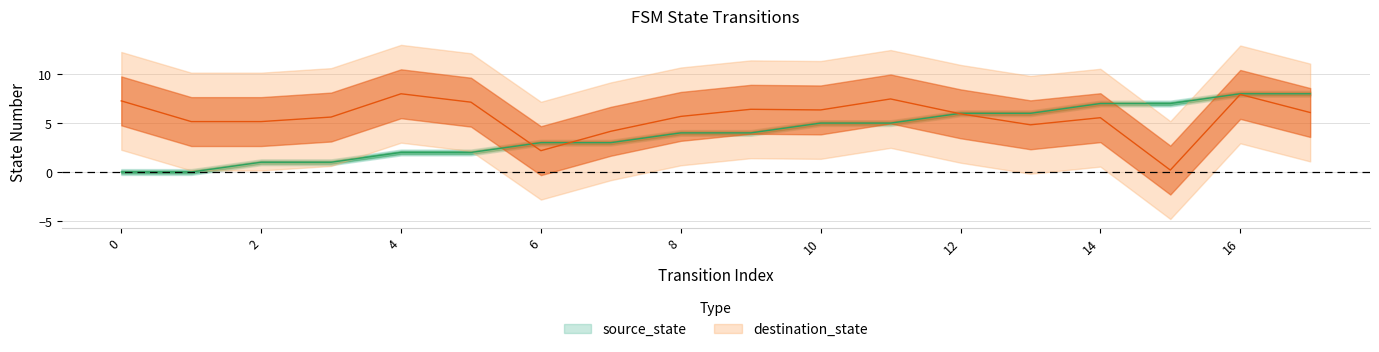

True or false: source_state has more than 2 points higher than both neighbors.

False